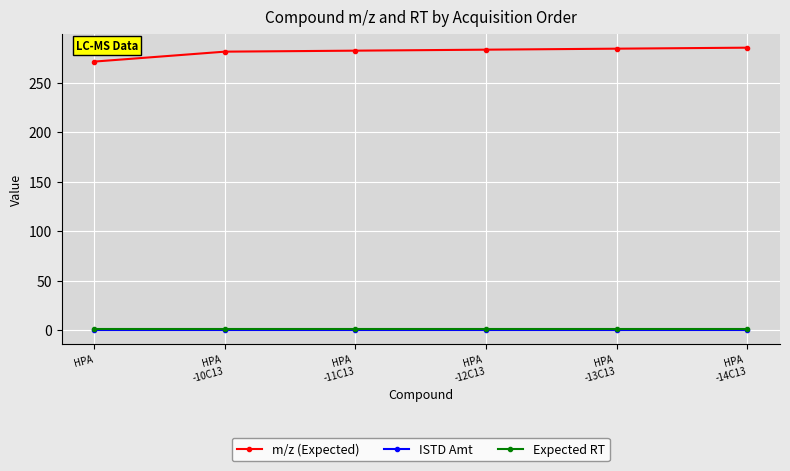

Which series has the largest total across all categories?

m/z (Expected)